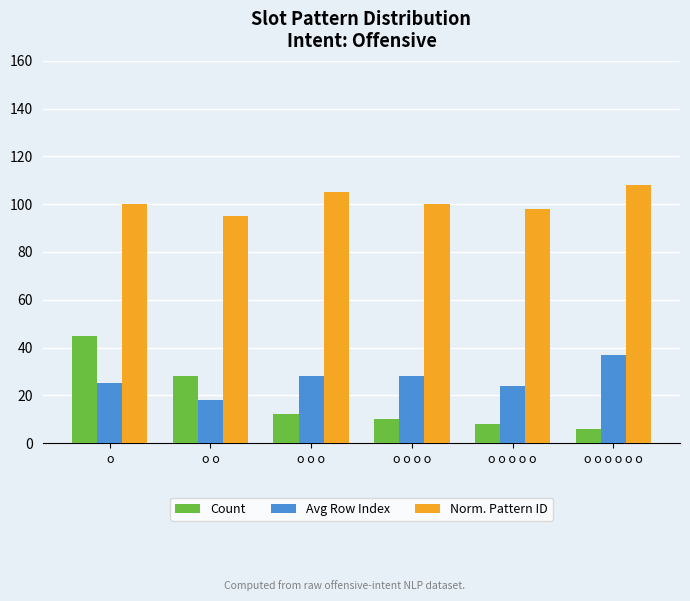

What is the difference between the maximum and minimum values in the Norm. Pattern ID series?

13